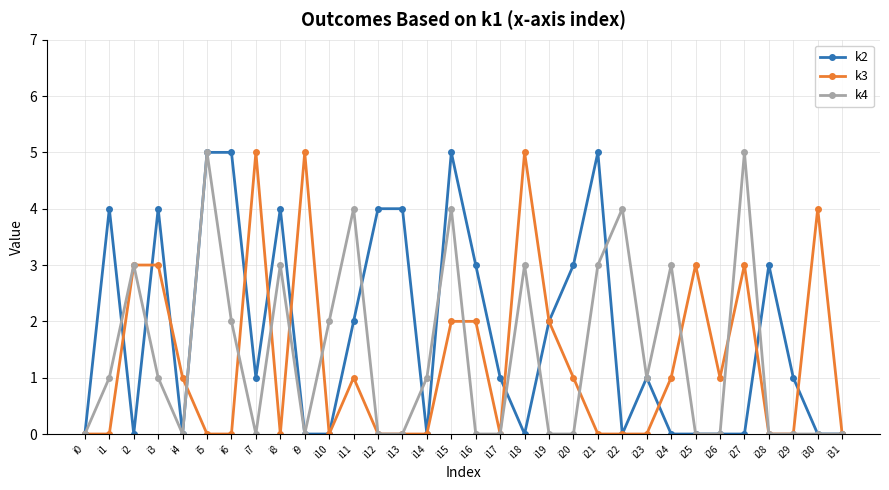

What is the spread (max minus min) of values at i27?

5